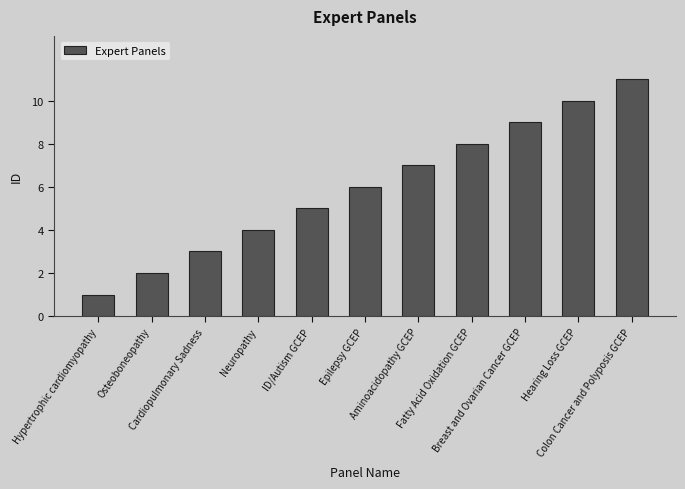

Reading left to right, transcribe all the data shown in this chart.

1	2	3	4	5	6	7	8	9	10	11